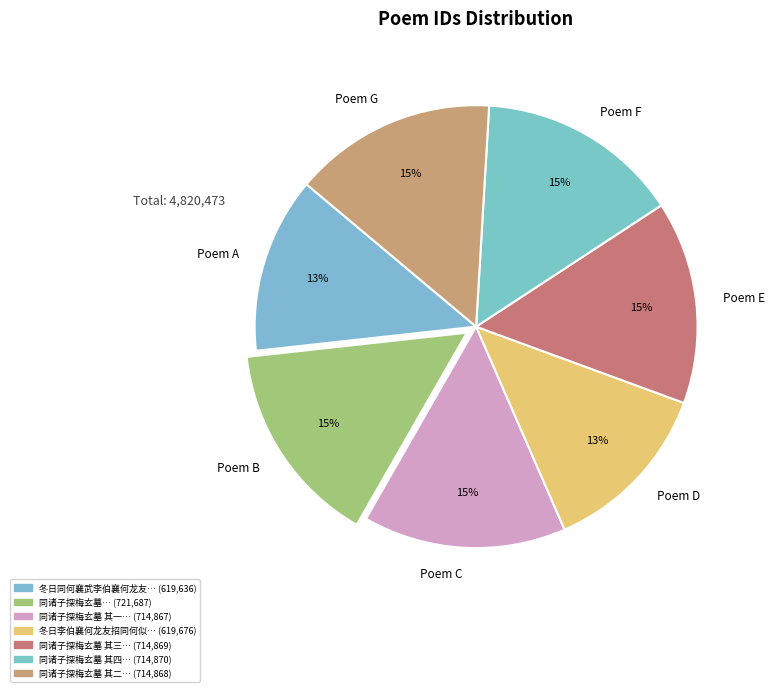

Between Poem E and Poem D, which is larger?

Poem E